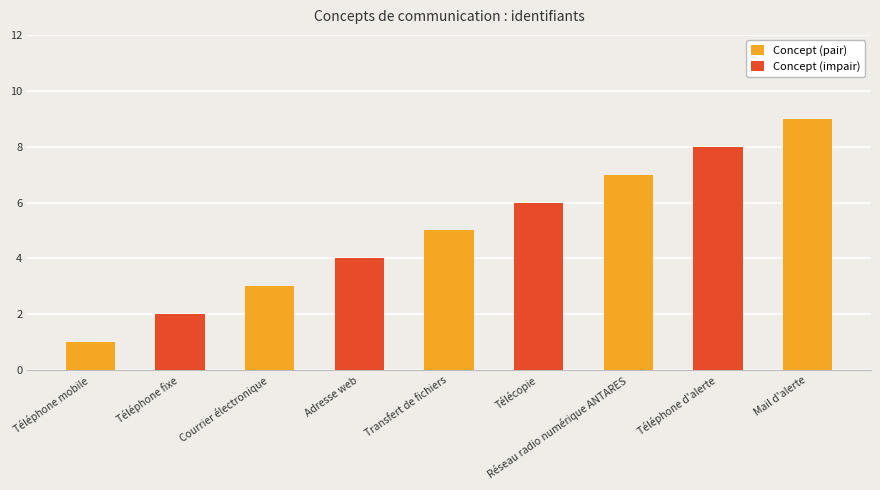

Between Téléphone mobile and Télécopie, which is larger?

Télécopie